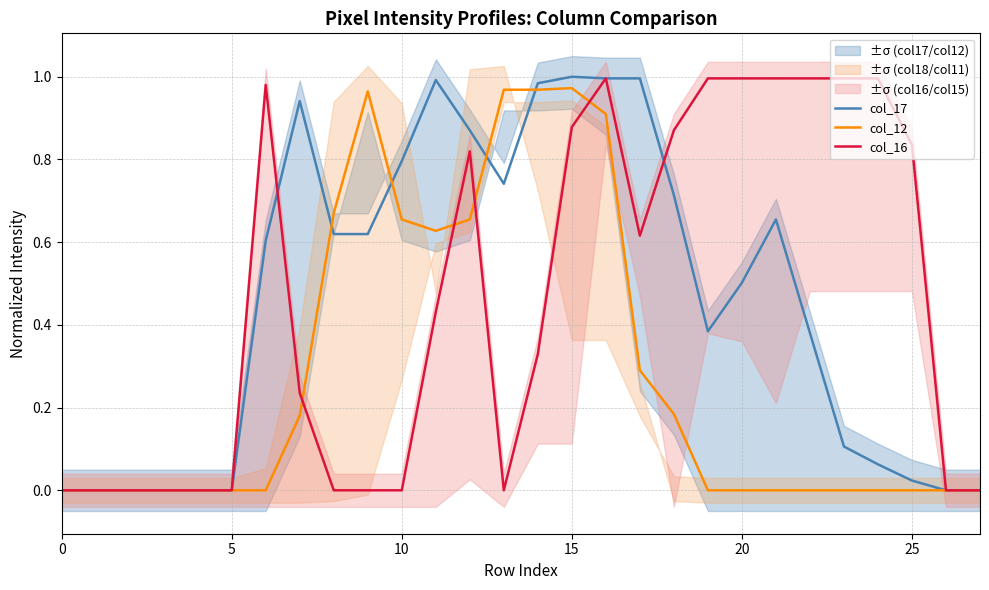

Does the chart have visible grid lines?

Yes